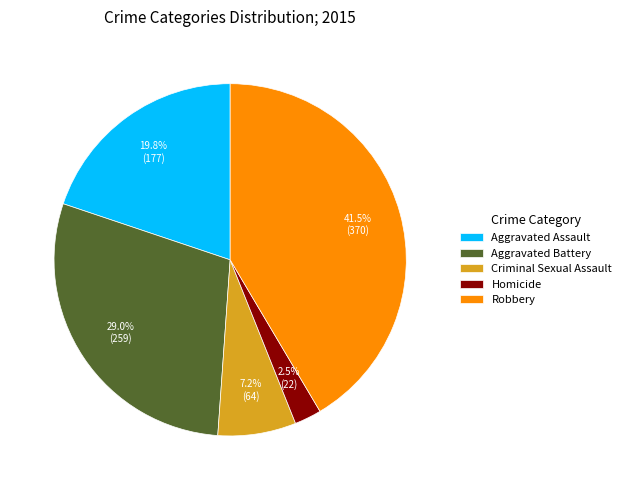

Approximately how many times larger is the value at Homicide compared to Aggravated Battery?

0.1